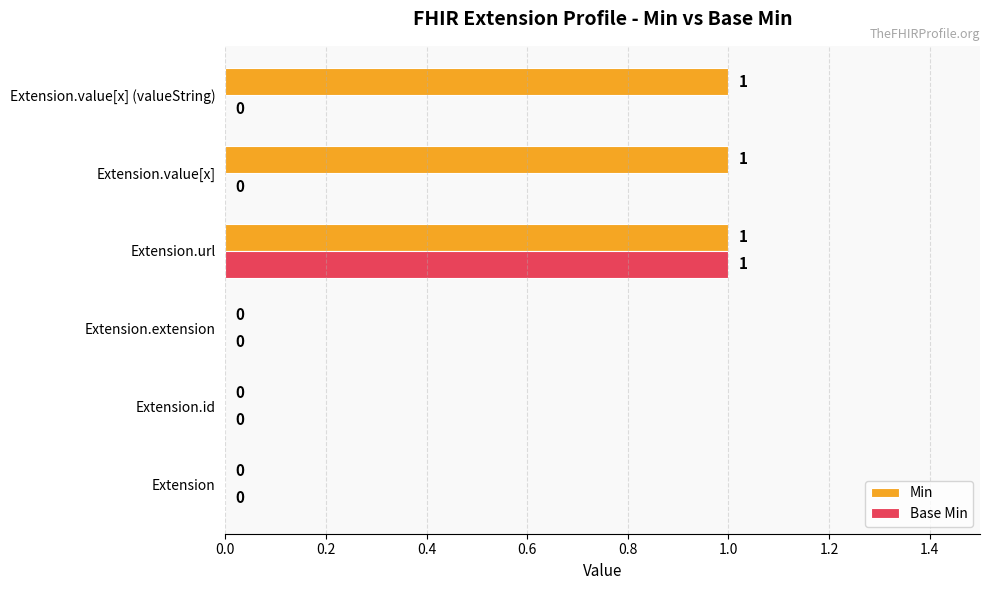

What is the highest value of the Min series?

1